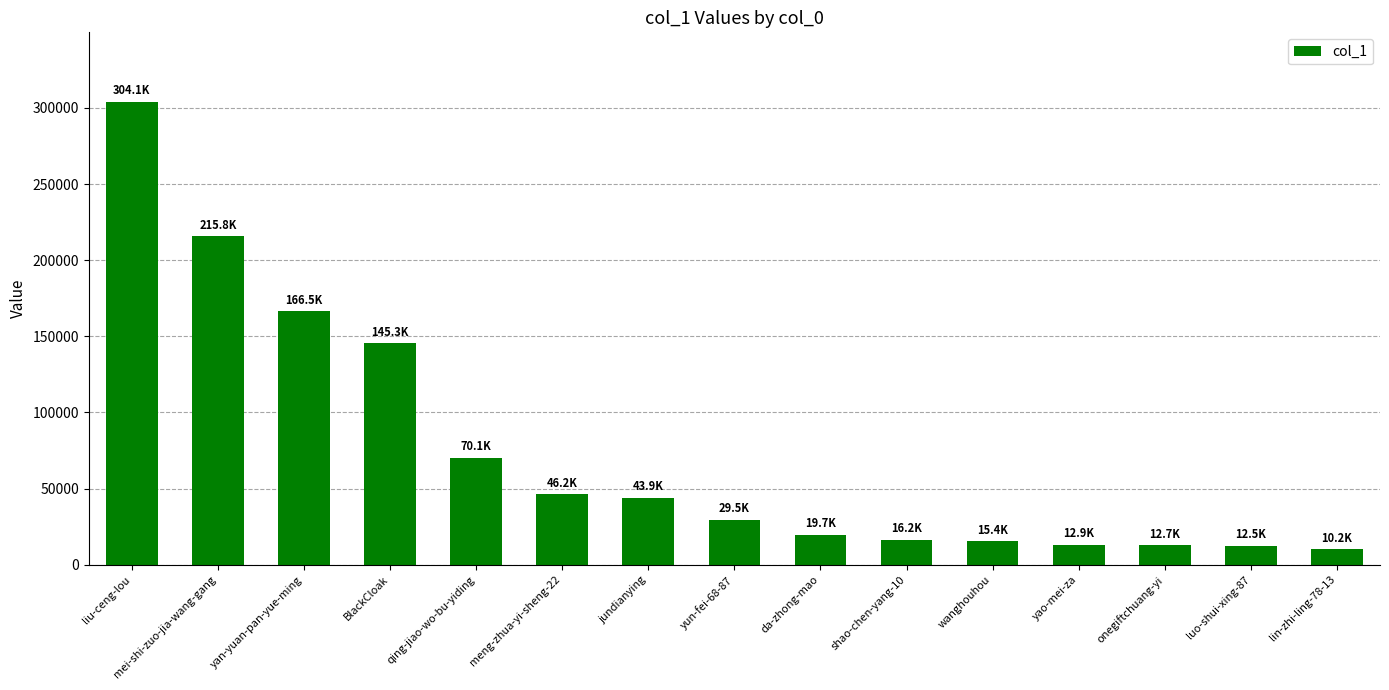

Read the value at shao-chen-yang-10, to the nearest 10.

16180